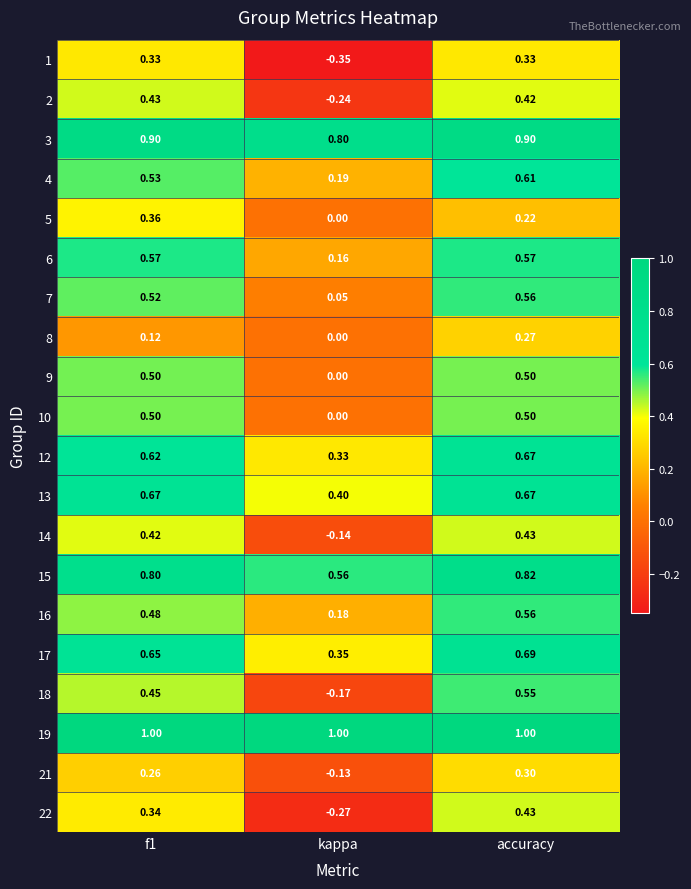

At how many categories does at least one series exceed 0?

3